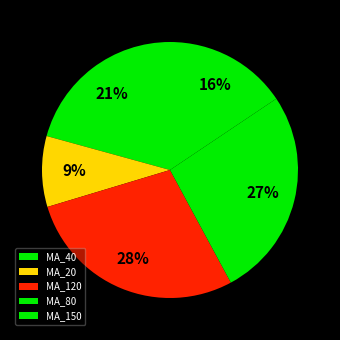

Is there any slice that represents more than half of the pie?

No